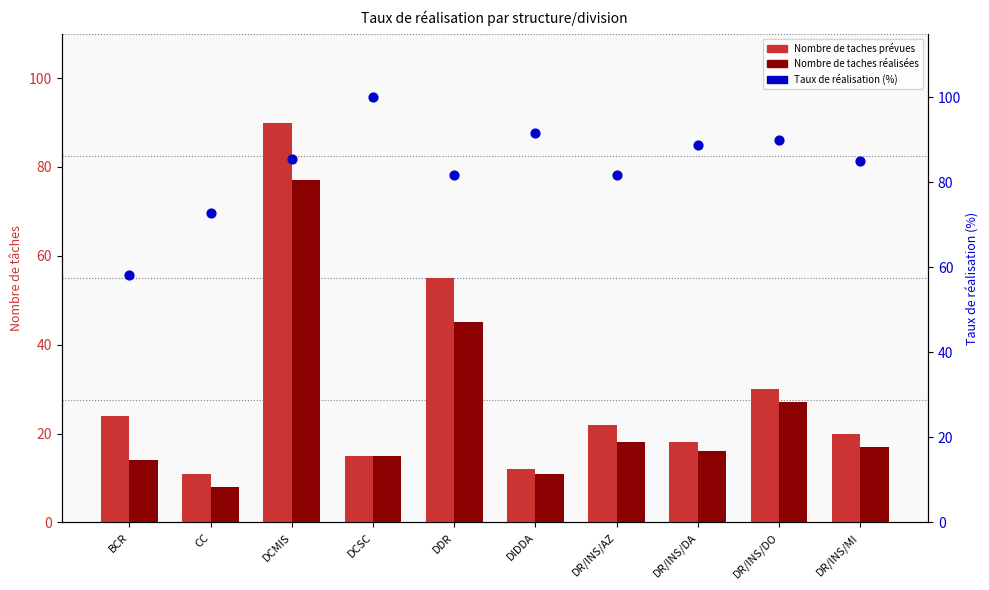

What is the total value across all series at DCMIS?

252.6